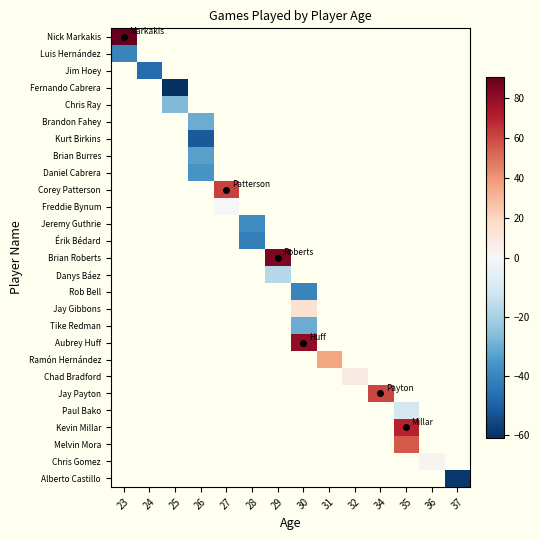

How many categories are shown in the chart?

14